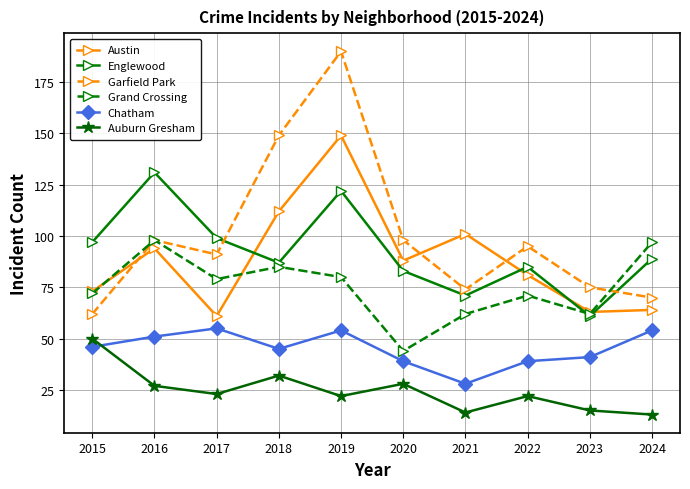

In Chatham, how many points are lower than both neighbors (excluding endpoints)?

2